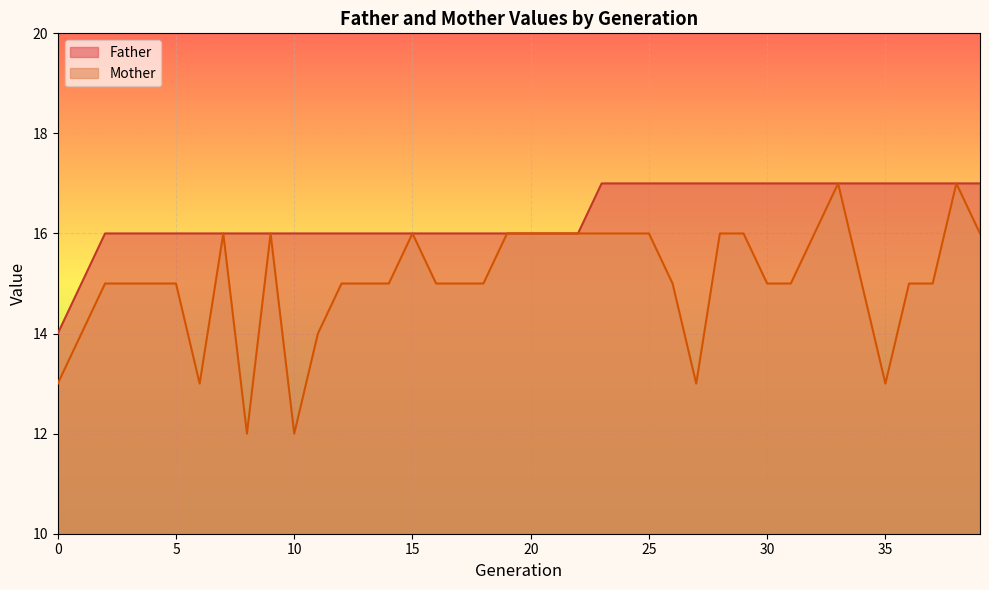

Between 23 and 34, which series saw the biggest shift?

Mother